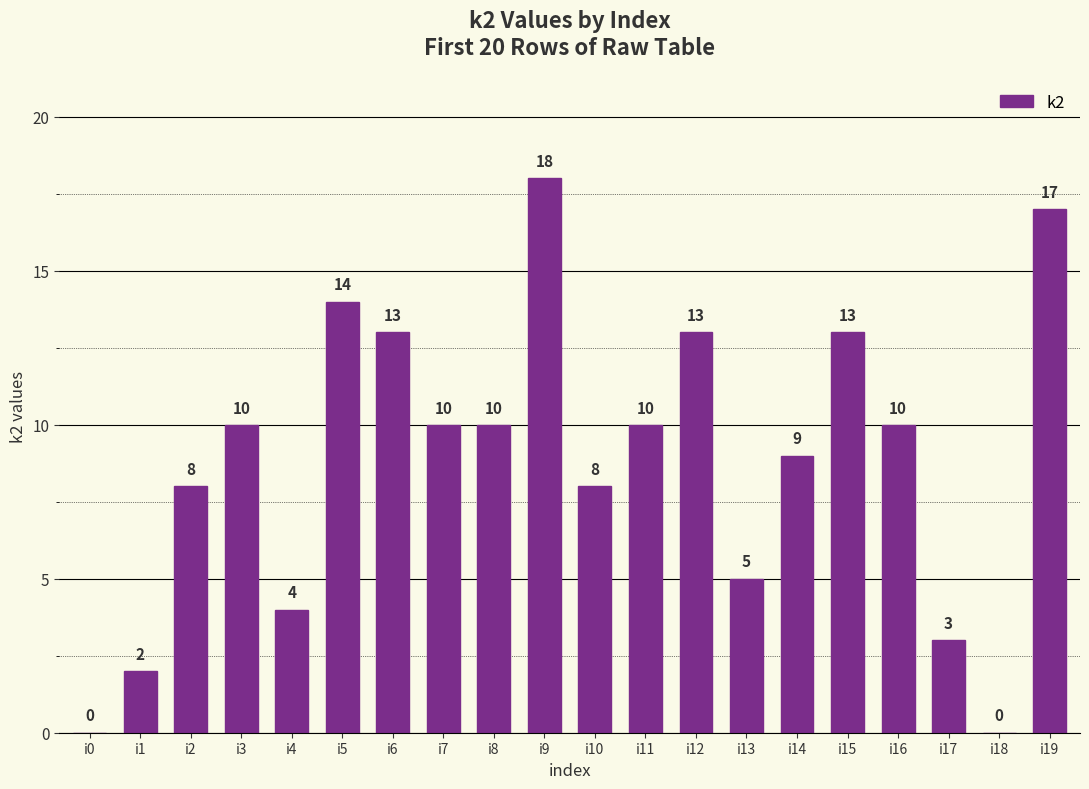

What is the sum of the values at i12 and i3?

23